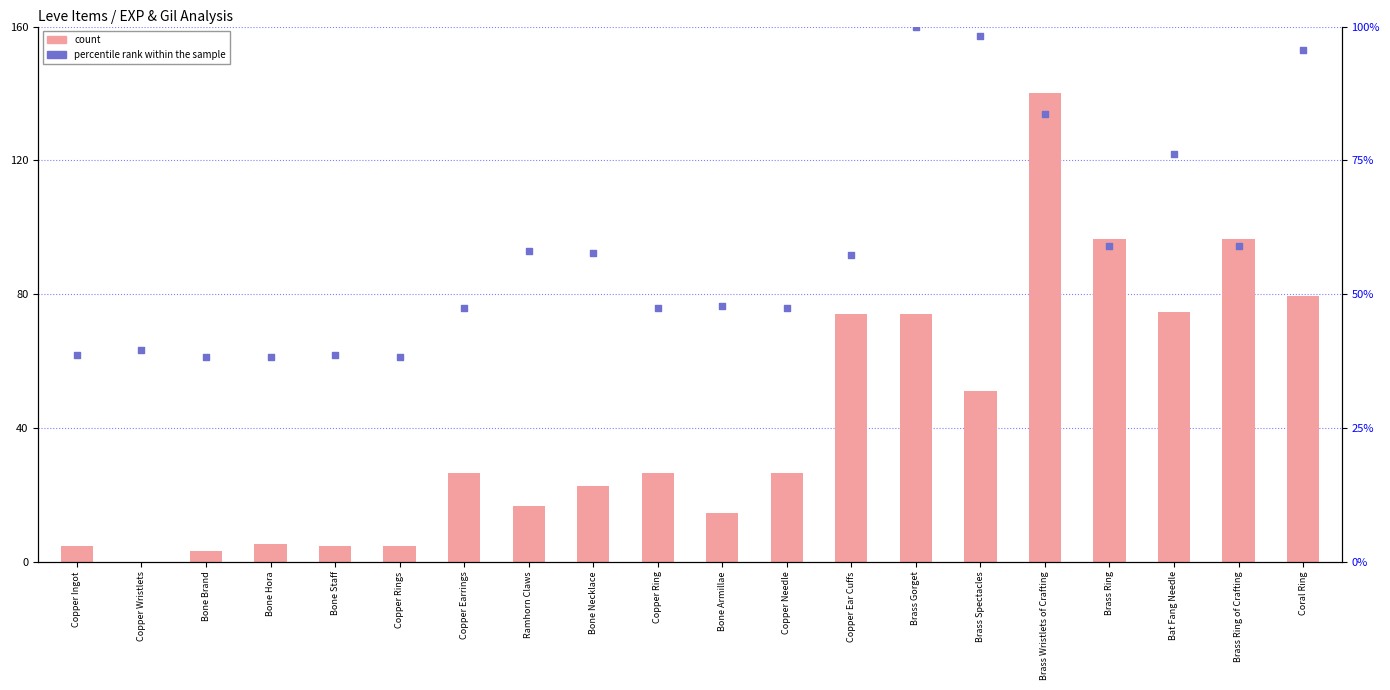

Which series has the largest total across all categories?

percentile rank within the sample